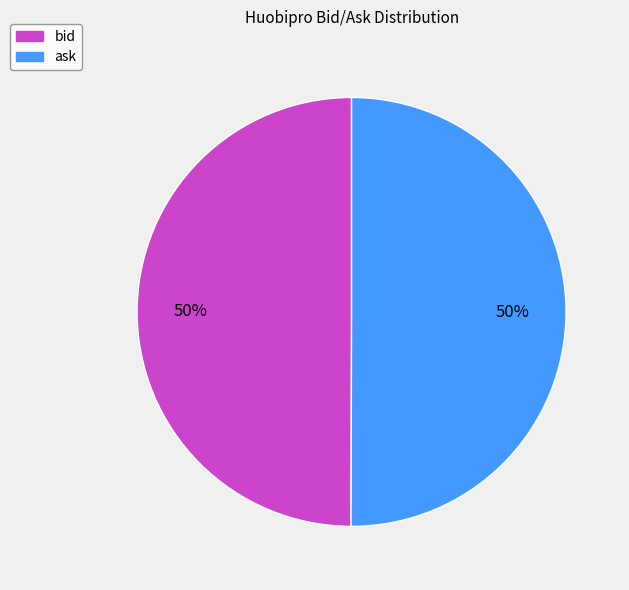

What percentage is the ask slice, to the nearest percent?

50%